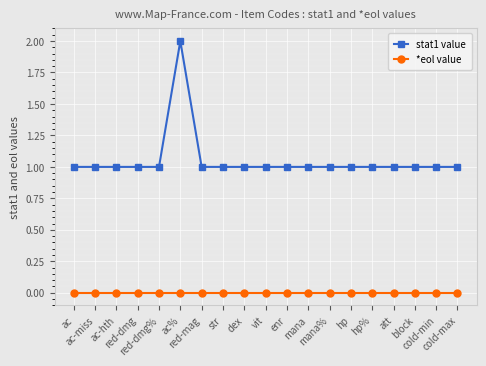

At which category is the sum across all series the highest?

ac%